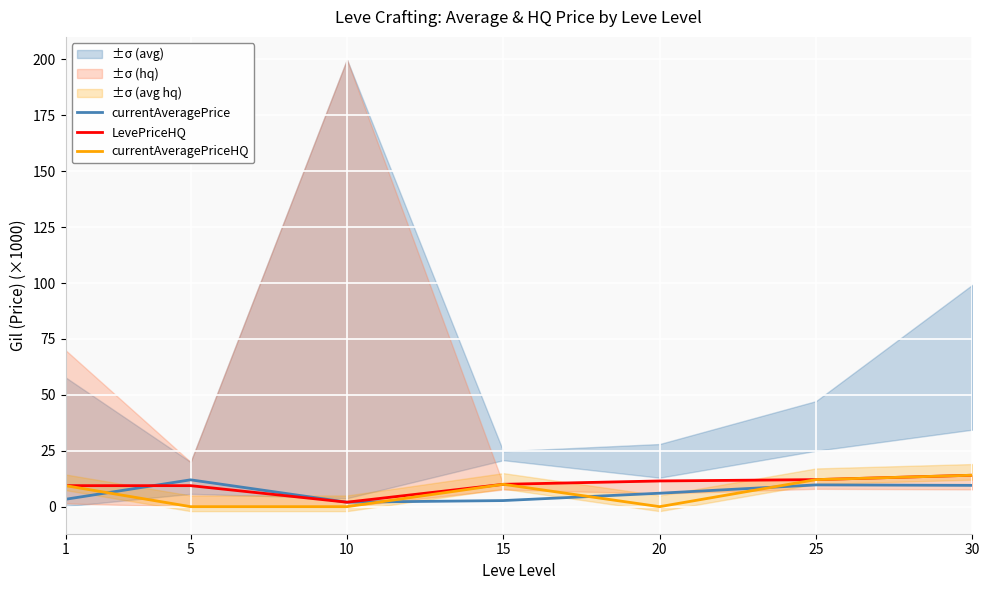

True or false: LevePriceHQ has a value of 15.6 at 5.

False